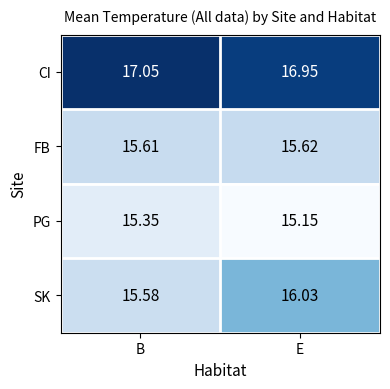

What is the total value across all series at B?

63.6